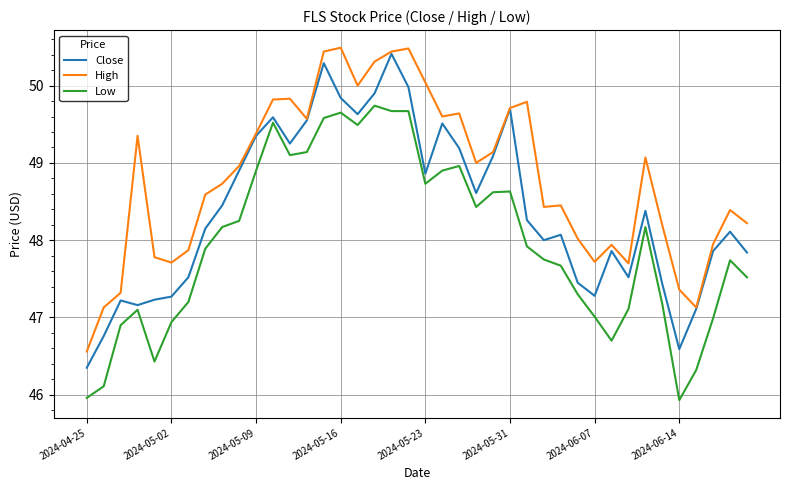

What is the greatest value displayed?

50.5